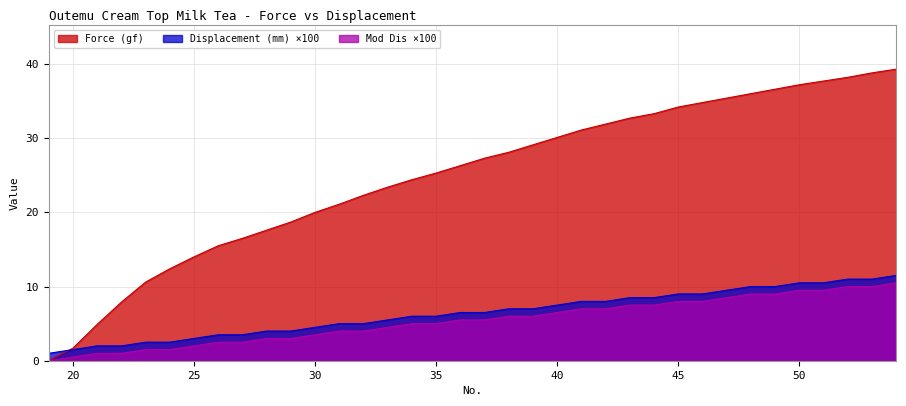

Between which two adjacent categories do Displacement (mm) and Force (gf) first intersect?

19 and 20